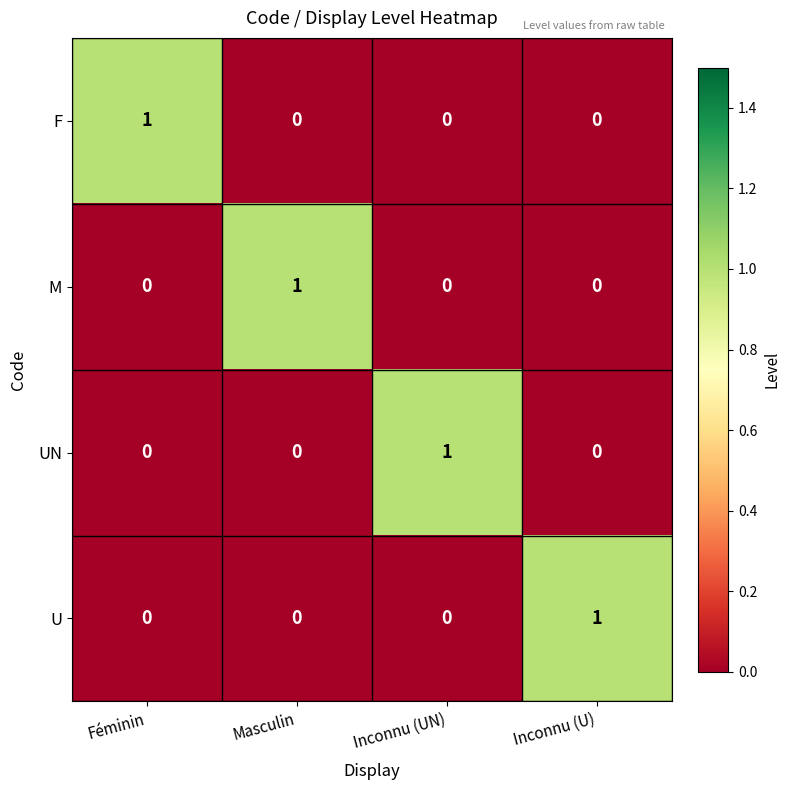

Count the M values in the range 0 to 1.

4